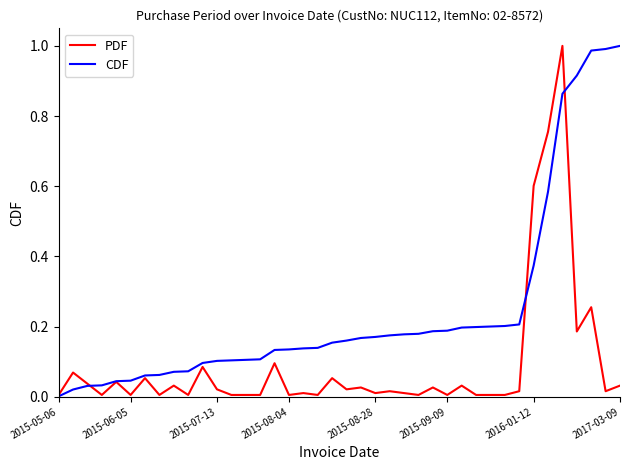

List the series in order of their overall mean, highest first.

CDF, PDF